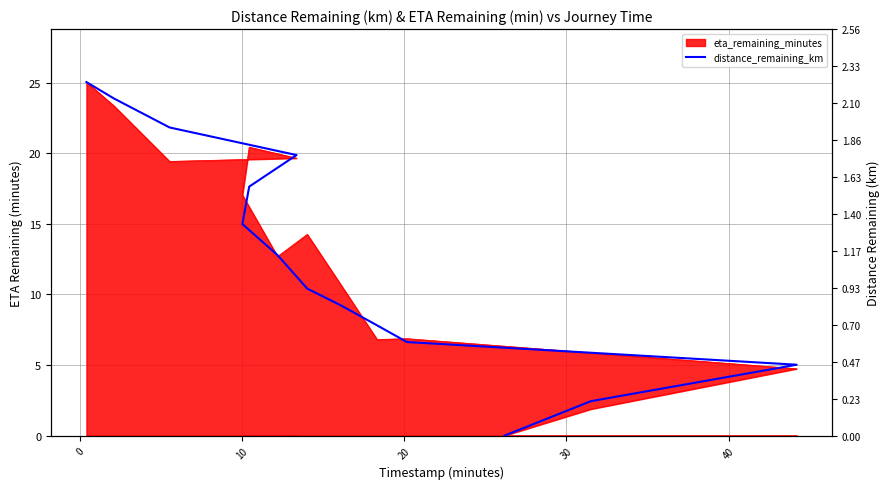

Reading right to left, extract all data points from this chart.

0.0	0.2	0.4	0.6	0.7	0.8	0.9	1.1	1.3	1.6	1.8	1.9	2.1	2.2